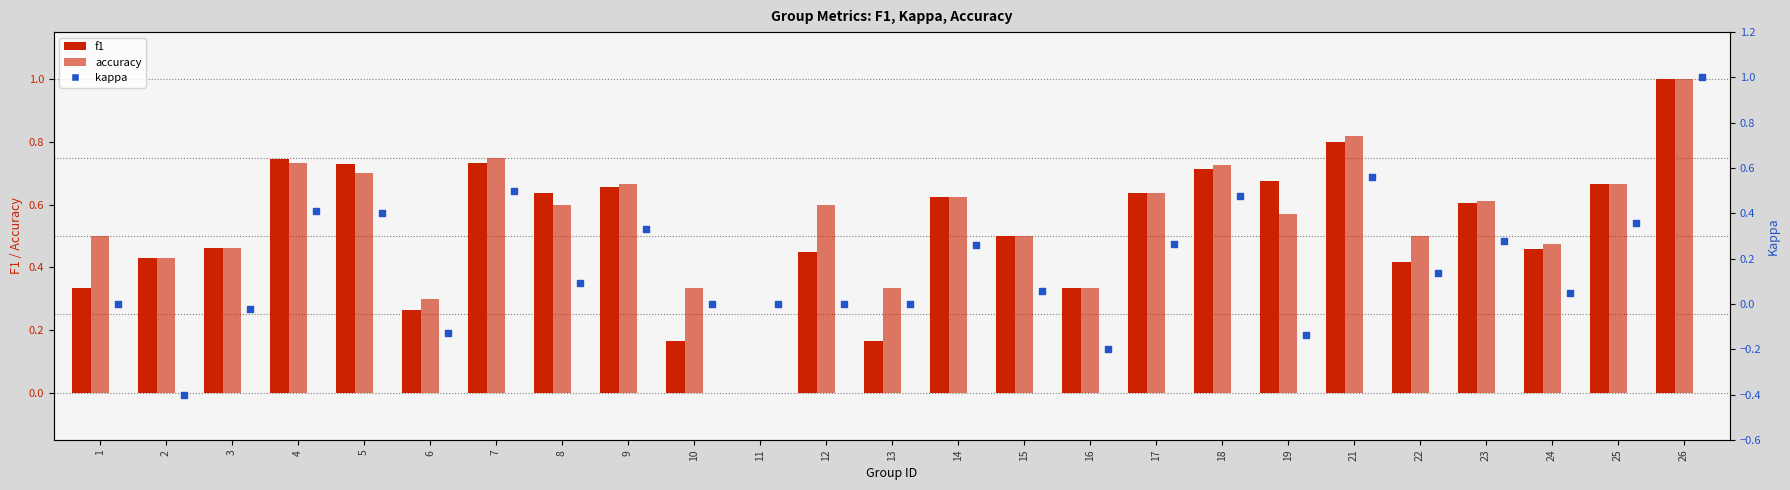

Which series has the largest total across all categories?

accuracy